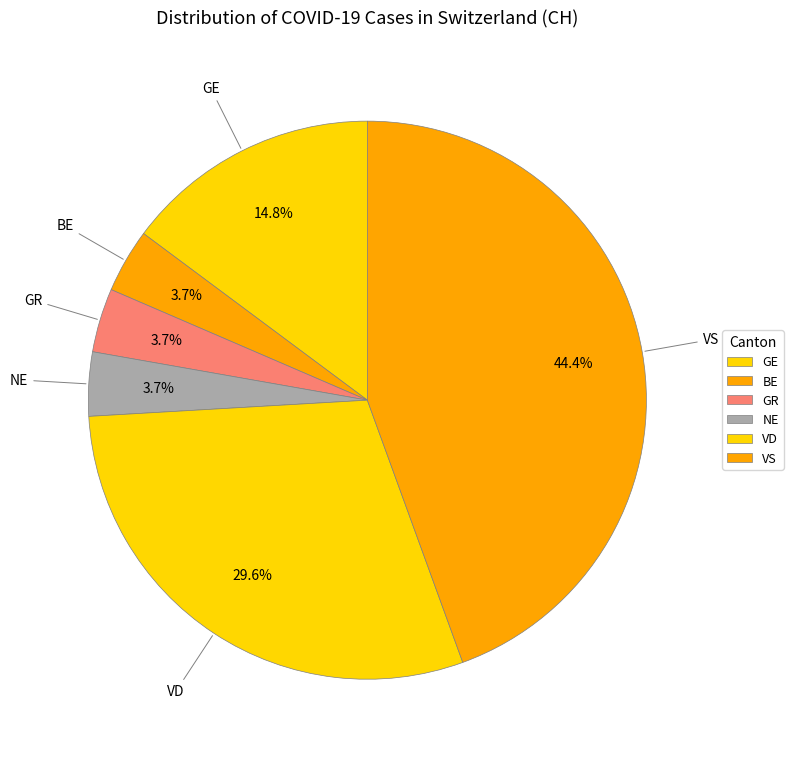

What percentage do GR and GE together represent?

18.5%